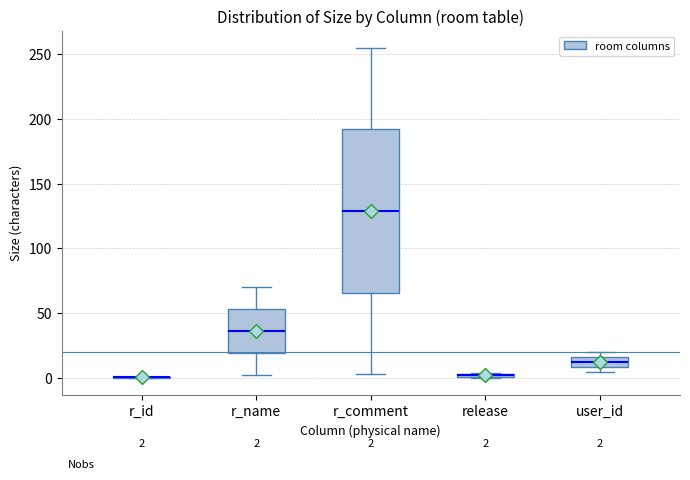

Comparing the boxes themselves (not the whiskers), which one is the tallest?

r_comment